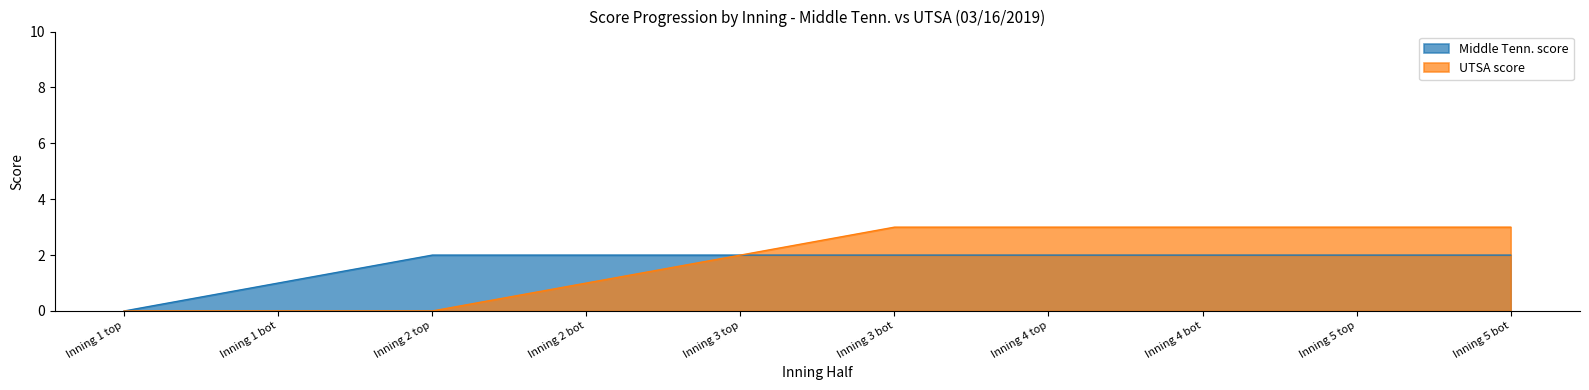

True or false: Middle Tenn. score and UTSA score cross at least once.

False